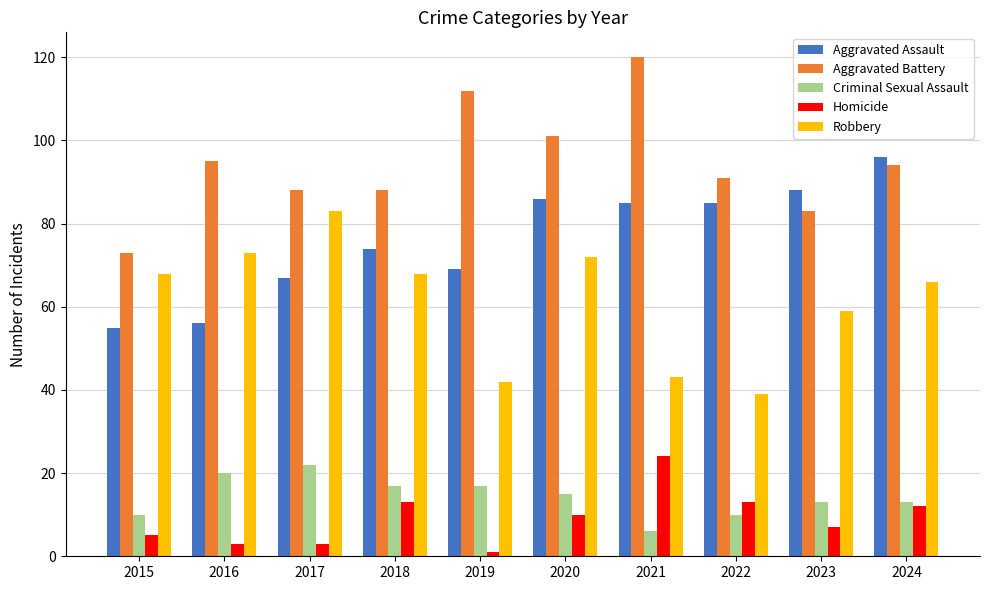

What is the minimum value for Aggravated Battery?

73